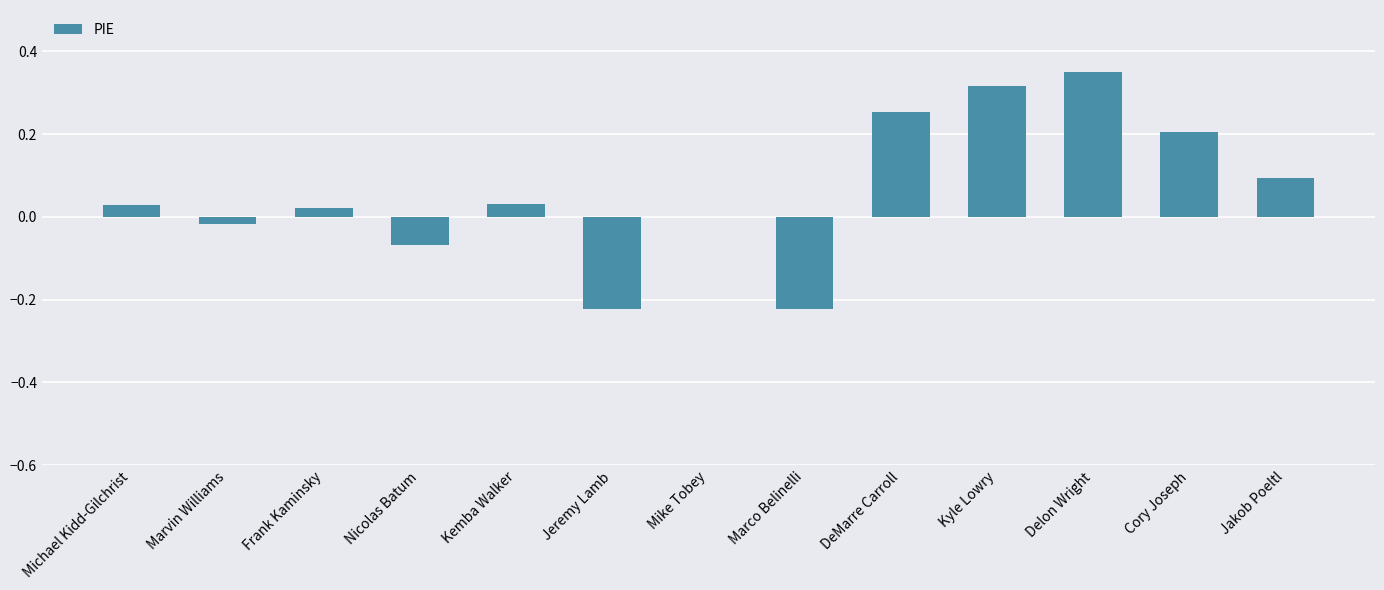

Which category has the highest value across all series?

Delon Wright